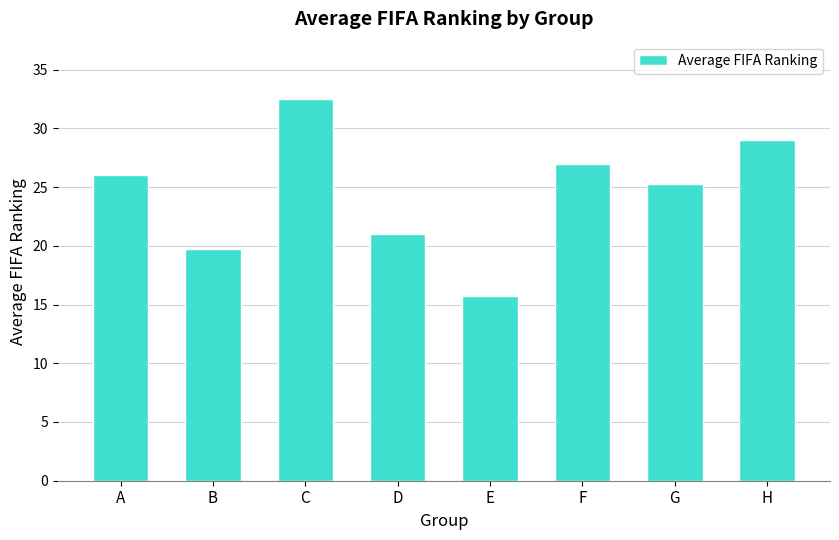

Which label corresponds to the smallest value in the chart?

E